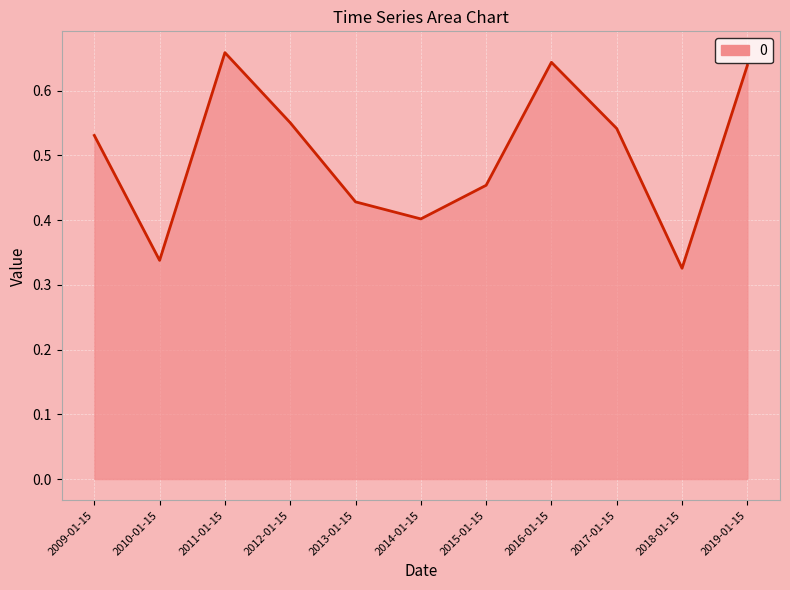

The chart shows a value of 0.4 at 2011-01-15. True or false?

False